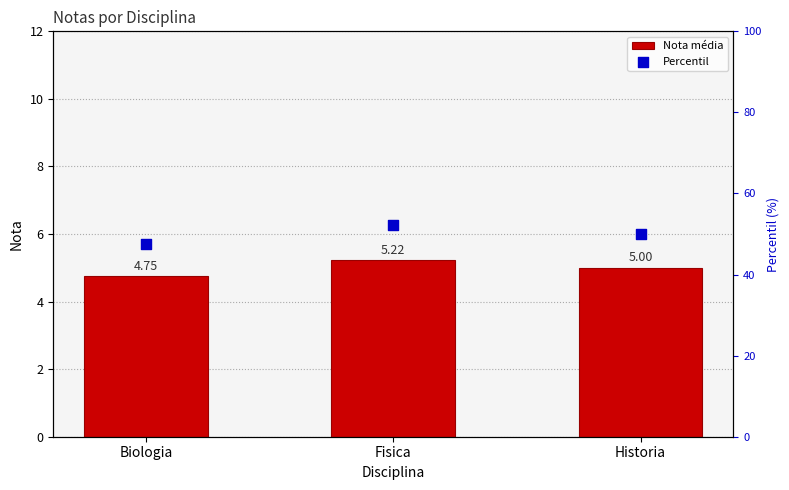

Which series contains the highest Y value?

Percentil